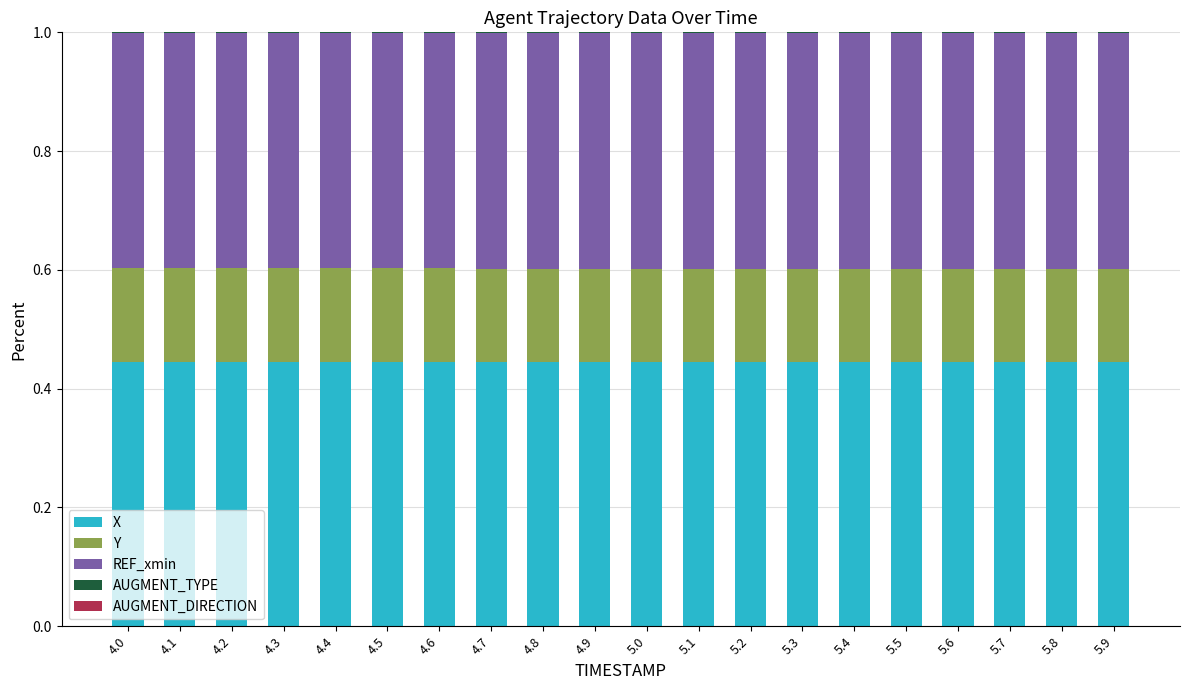

Are the bars grouped side by side (vs. stacked)?

No